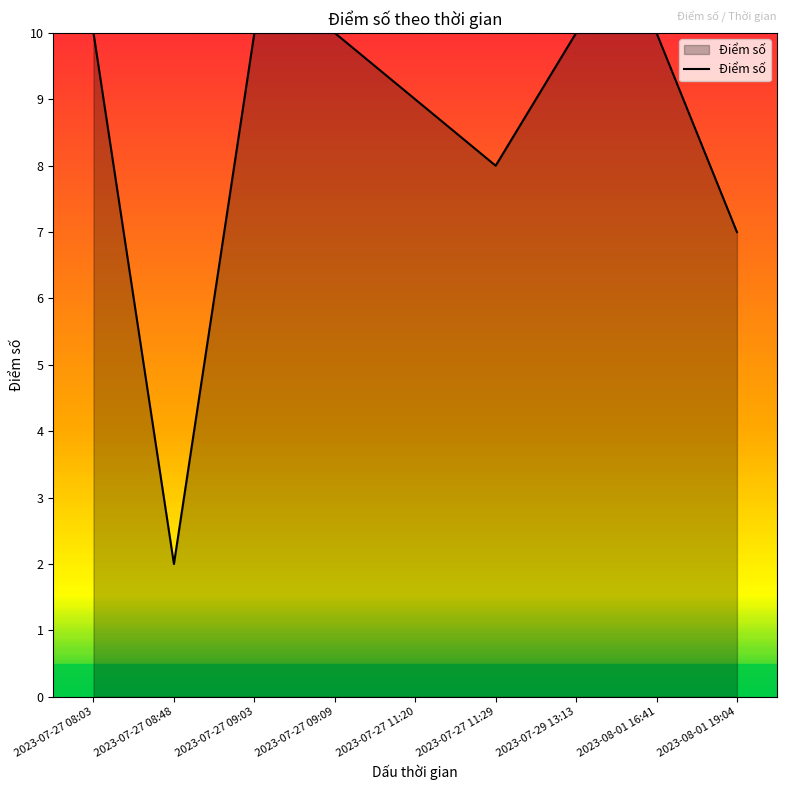

The chart shows a value of 5 at 2023-07-27 11:20. True or false?

False